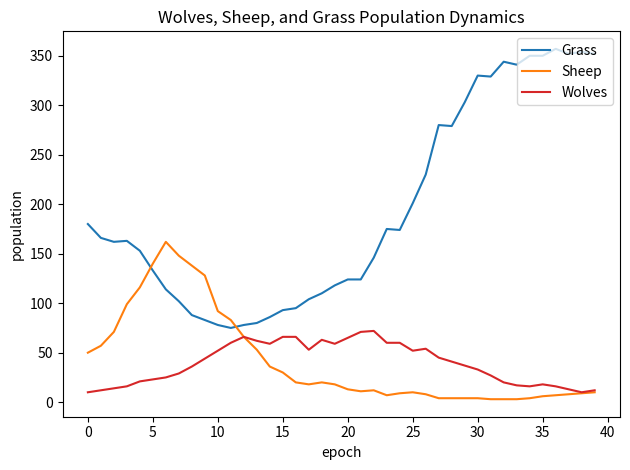

What are all the series names shown in the legend?

Grass, Sheep, Wolves